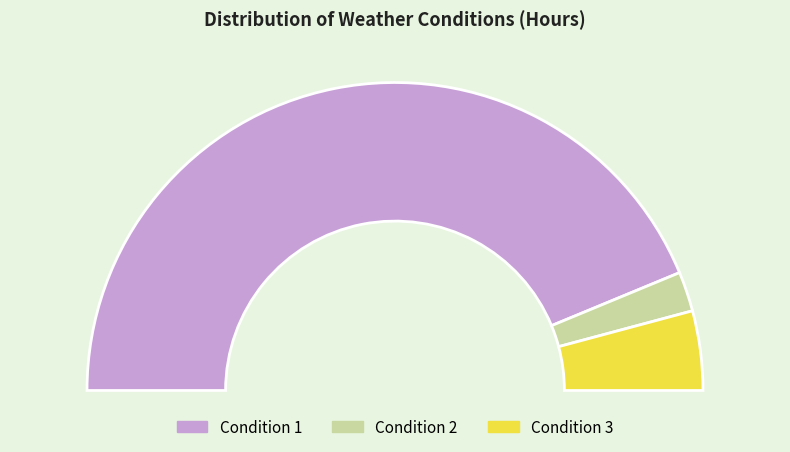

What percentage is the Condition 3 slice, to the nearest percent?

8%